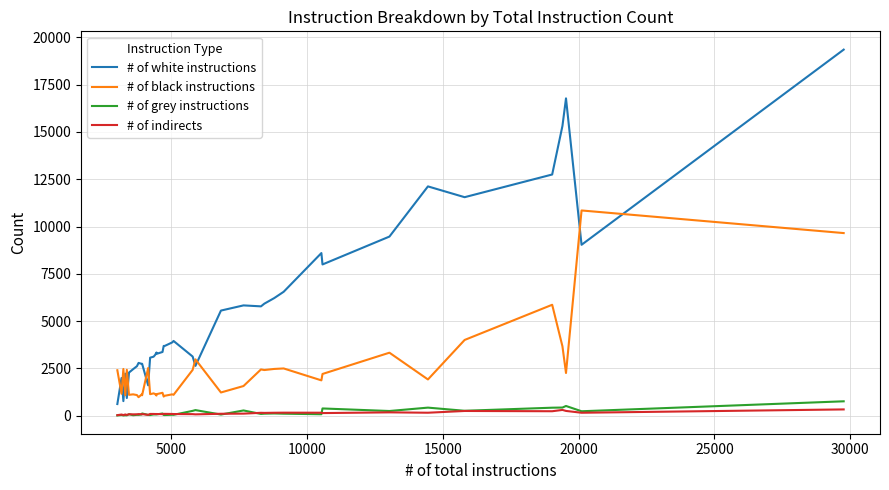

True or false: # of grey instructions and # of white instructions intersect in this chart.

False